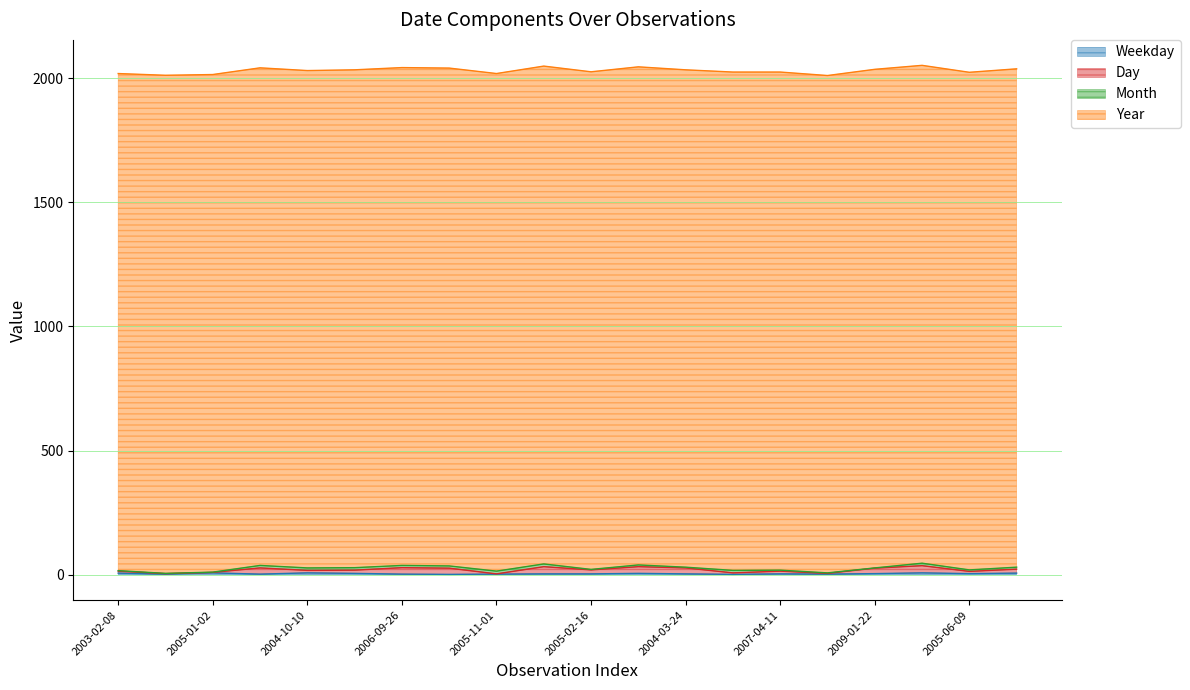

Reading left to right, list all the values displayed in this chart.

Weekday: 6	2	7	2	7	5	2	1	2	3	3	5	3	1	3	2	4	7	4	6
Day: 8	2	2	25	10	13	26	25	1	29	16	27	24	6	11	3	22	29	9	16
Month: 2	1	1	10	10	10	9	9	11	11	2	7	3	10	4	2	1	10	6	8
Year: 2003	2007	2005	2005	2004	2006	2006	2006	2005	2006	2005	2007	2004	2008	2007	2004	2009	2006	2005	2008